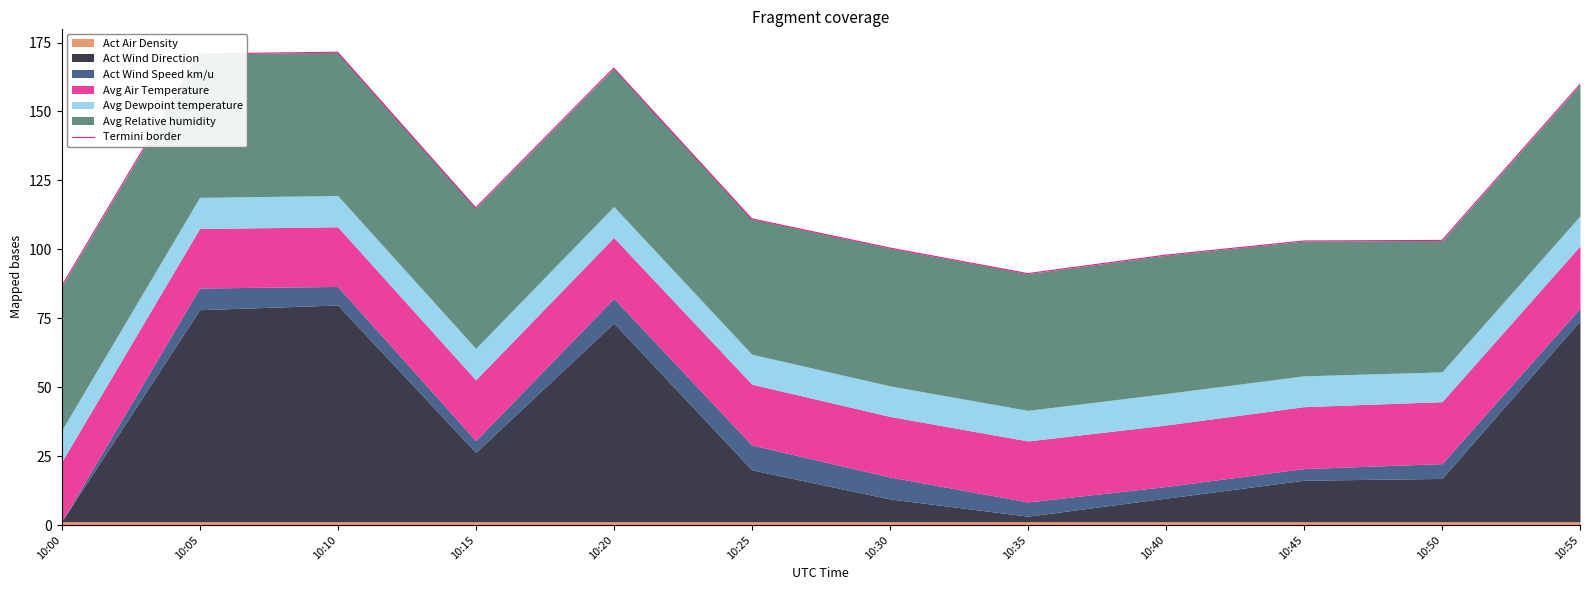

Approximately how many times larger is the value at 10:45 compared to 10:55?

0.6